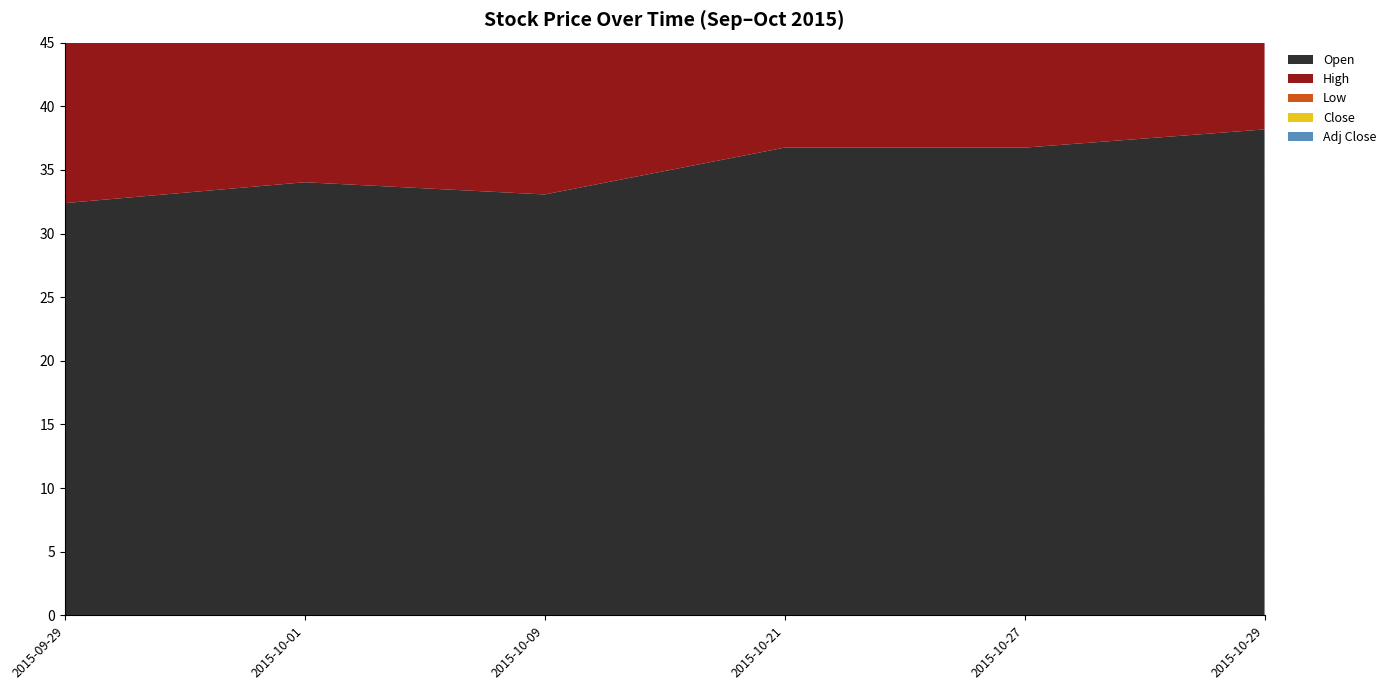

Reading left to right, transcribe all the data shown in this chart.

Open: 2015-09-29=32.4	2015-10-01=34.0	2015-10-09=33.1	2015-10-21=36.8	2015-10-27=36.8	2015-10-29=38.2
High: 2015-09-29=32.4	2015-10-01=34.0	2015-10-09=33.1	2015-10-21=36.8	2015-10-27=36.8	2015-10-29=38.2
Low: 2015-09-29=32.4	2015-10-01=34.0	2015-10-09=33.1	2015-10-21=36.8	2015-10-27=36.8	2015-10-29=36.9
Close: 2015-09-29=32.4	2015-10-01=34.0	2015-10-09=33.1	2015-10-21=36.8	2015-10-27=36.8	2015-10-29=36.9
Adj Close: 2015-09-29=32.4	2015-10-01=34.0	2015-10-09=33.1	2015-10-21=36.8	2015-10-27=36.8	2015-10-29=36.9